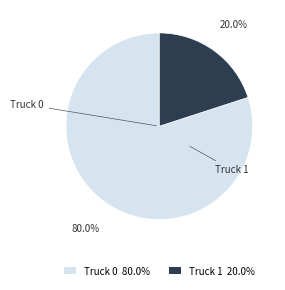

What percentage is the Truck 1 slice, to the nearest percent?

20%